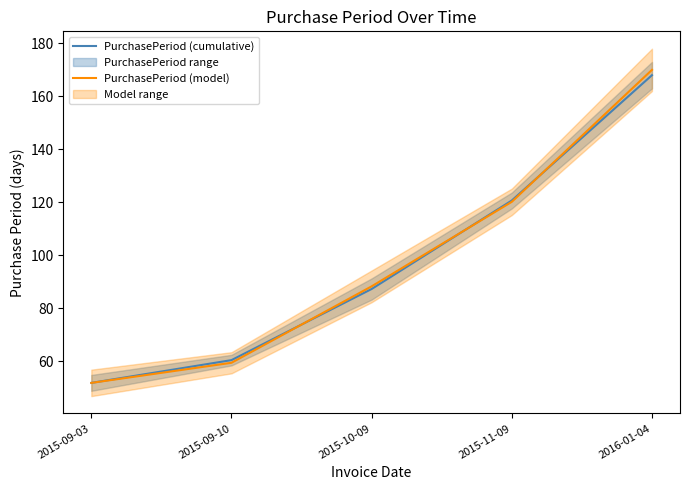

What is the smallest value displayed?

51.8